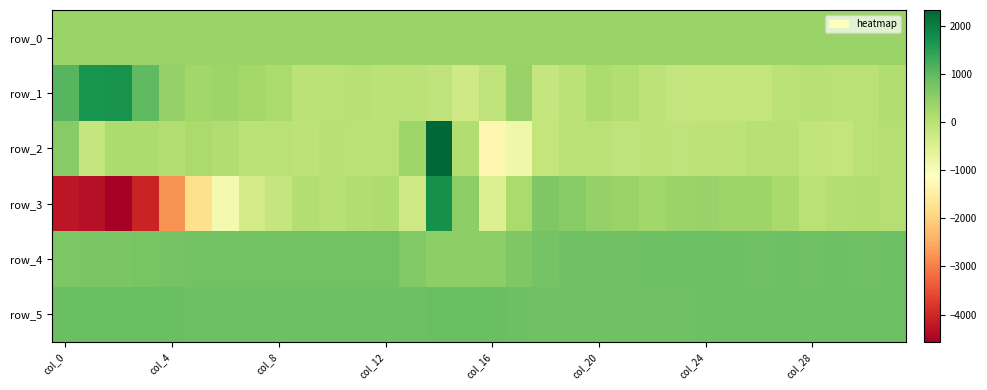

What is the average value of the row_4 series?

773.6